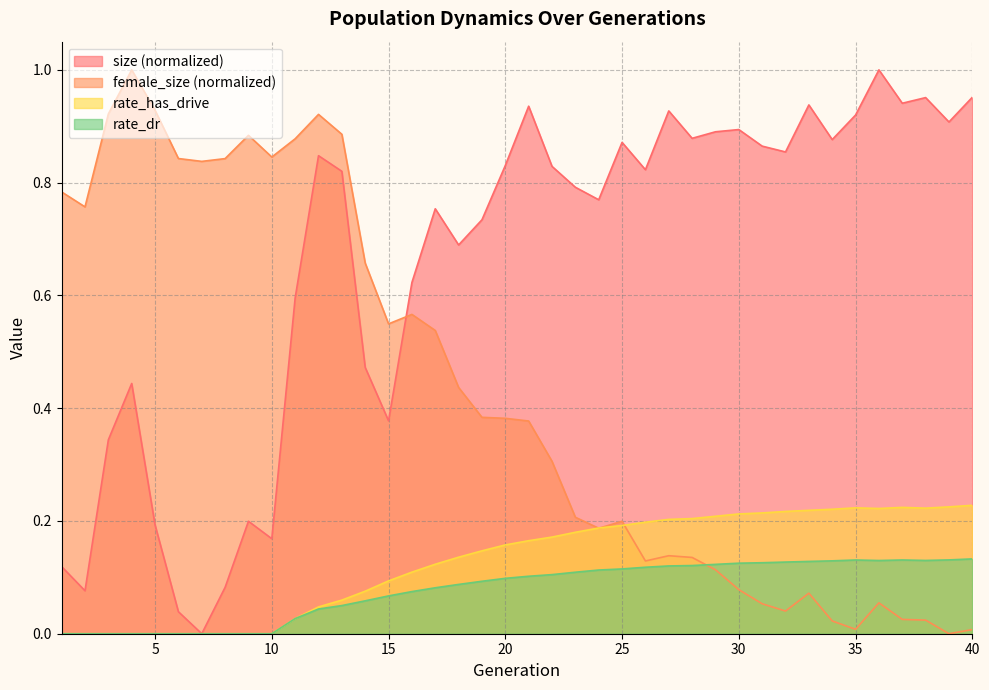

Which label corresponds to the smallest value in the chart?

7